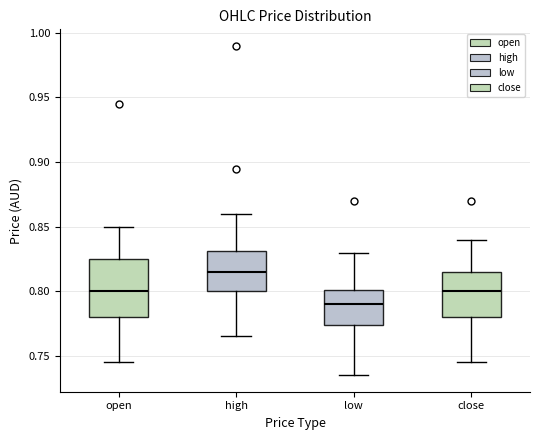

Reading left to right, transcribe this box plot: for each box, give where its median line is, the range the box spans, and where its two whiskers end, as read against the y-axis. The values are not printed on the chart, so give them approximately, as read against the axis.

open: median 0.800, box 0.780 to 0.825, whiskers 0.745 to 0.850
high: median 0.815, box 0.800 to 0.830, whiskers 0.765 to 0.860
low: median 0.790, box 0.775 to 0.800, whiskers 0.735 to 0.830
close: median 0.800, box 0.780 to 0.815, whiskers 0.745 to 0.840